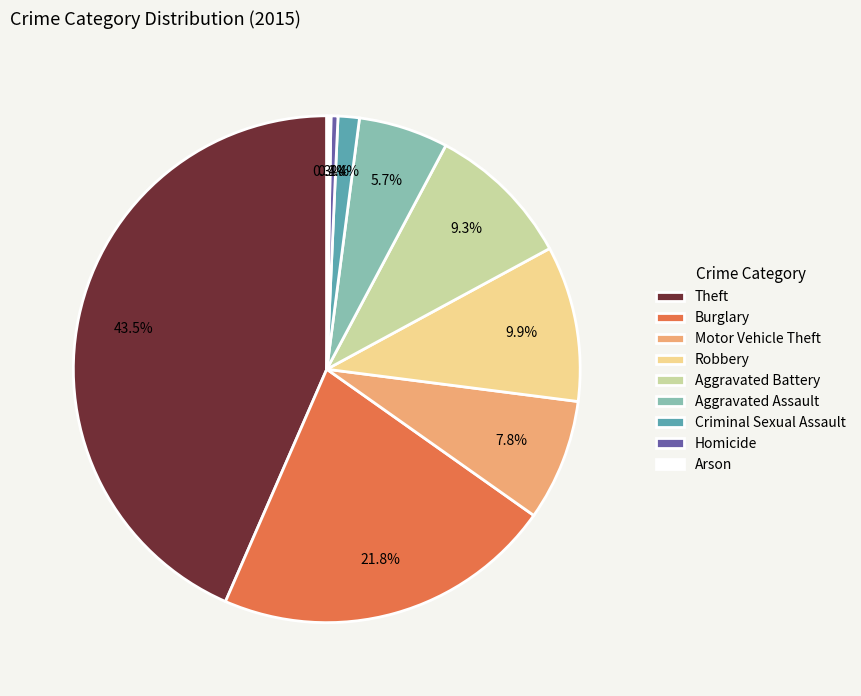

Is it true that Aggravated Battery is 9% of the pie?

True